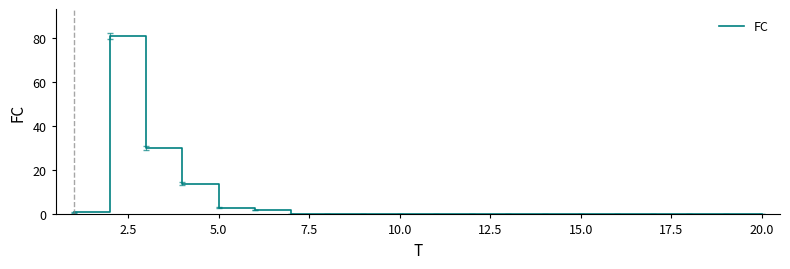

What is the maximum value shown in the chart?

81